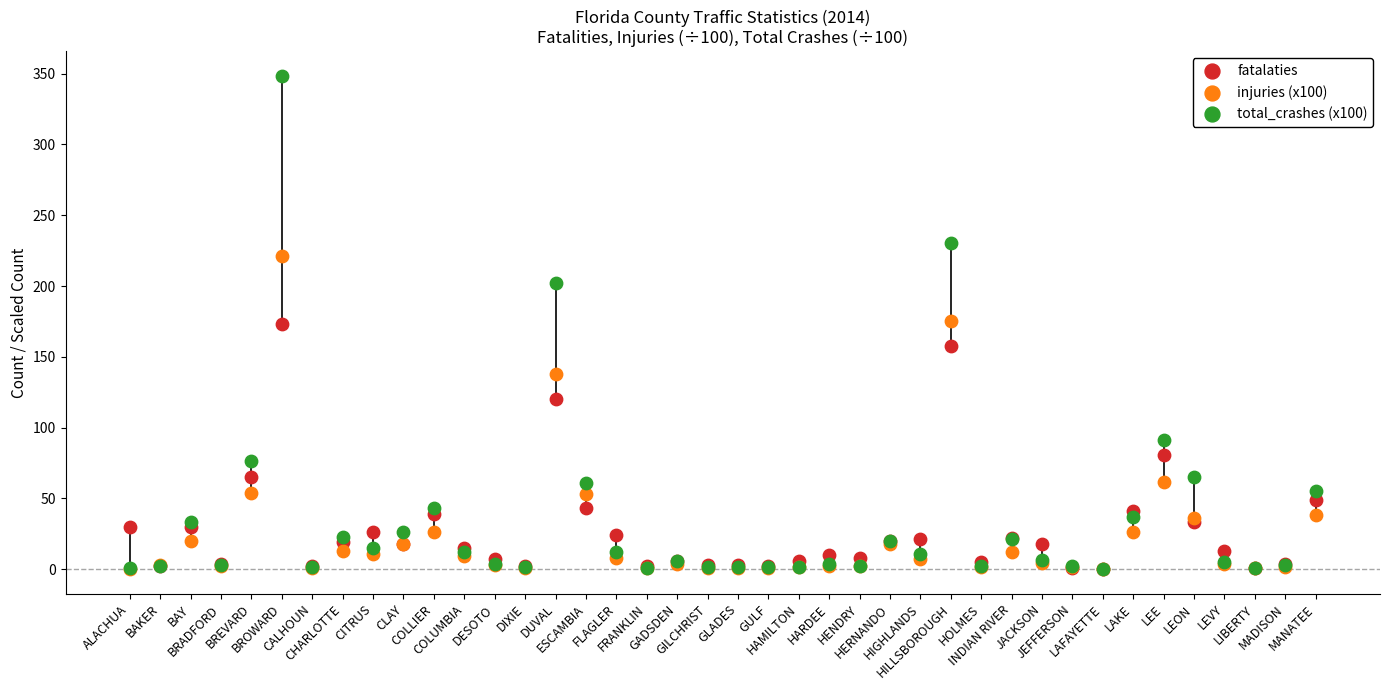

In the injuries (x100) series, what Y value is closest to 110?

138.2